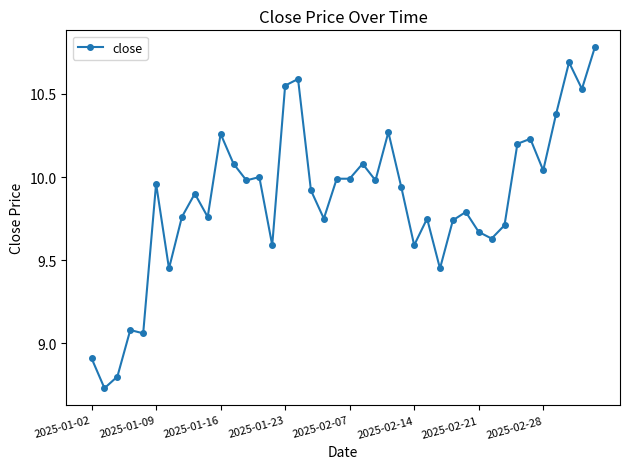

True or false: the data has more than 1 interior local peaks.

True